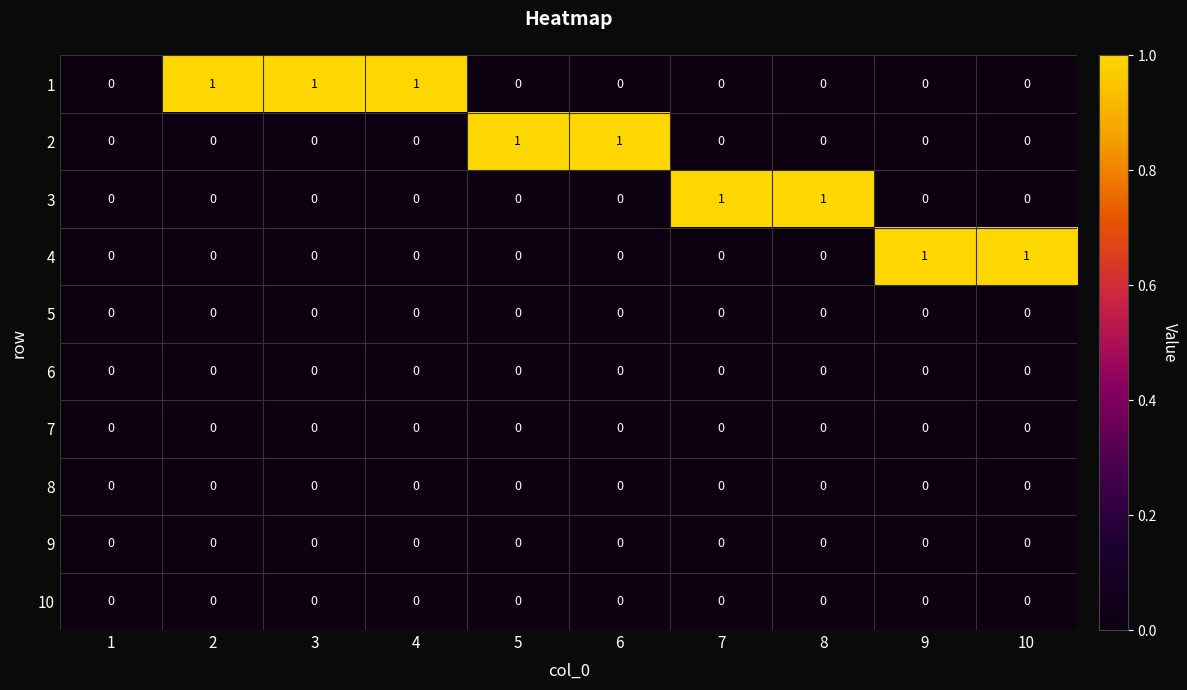

Which series has the largest total across all categories?

1